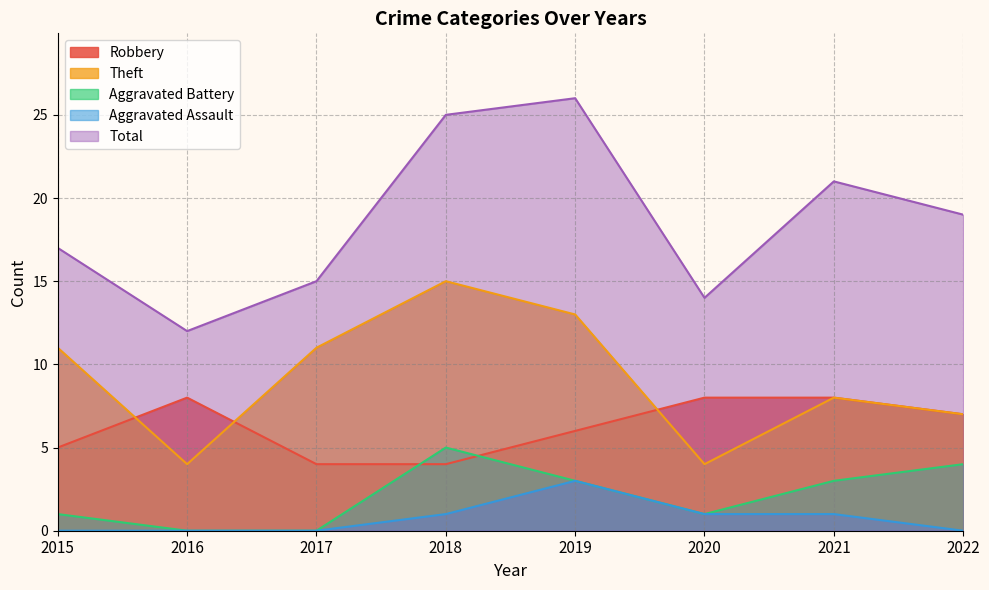

At 2019, list the series in order from largest to smallest.

Total, Theft, Robbery, Aggravated Battery, Aggravated Assault